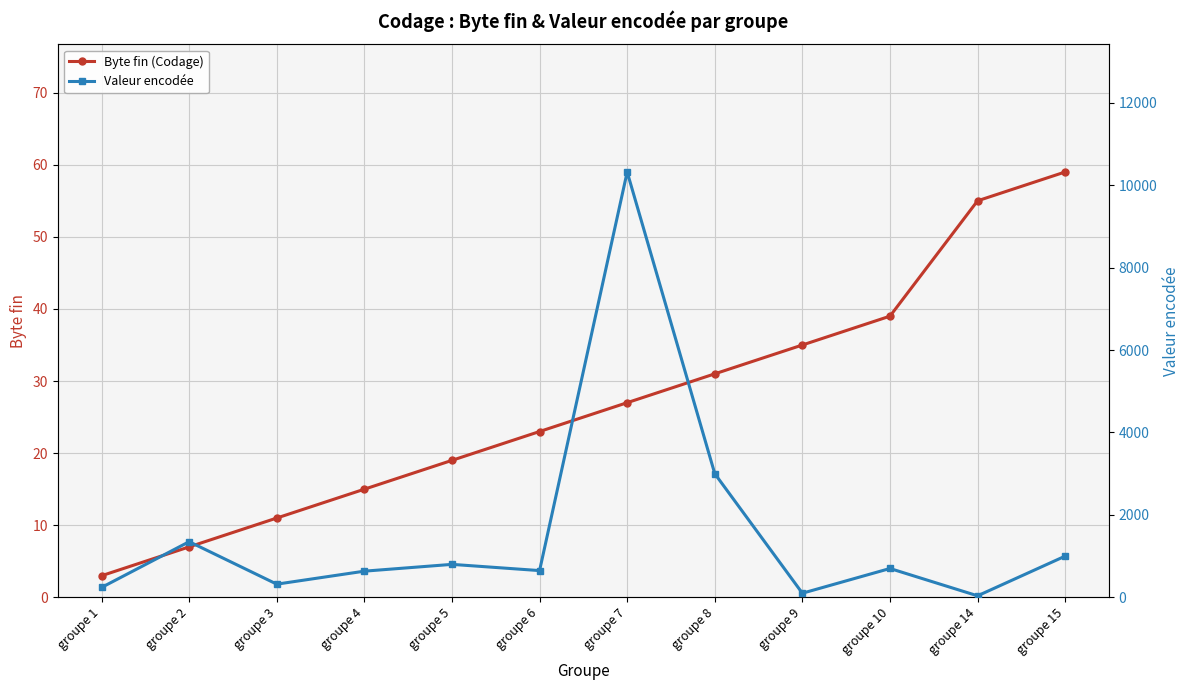

The value of Byte fin (Codage) at groupe 1 is 5. True or false?

False